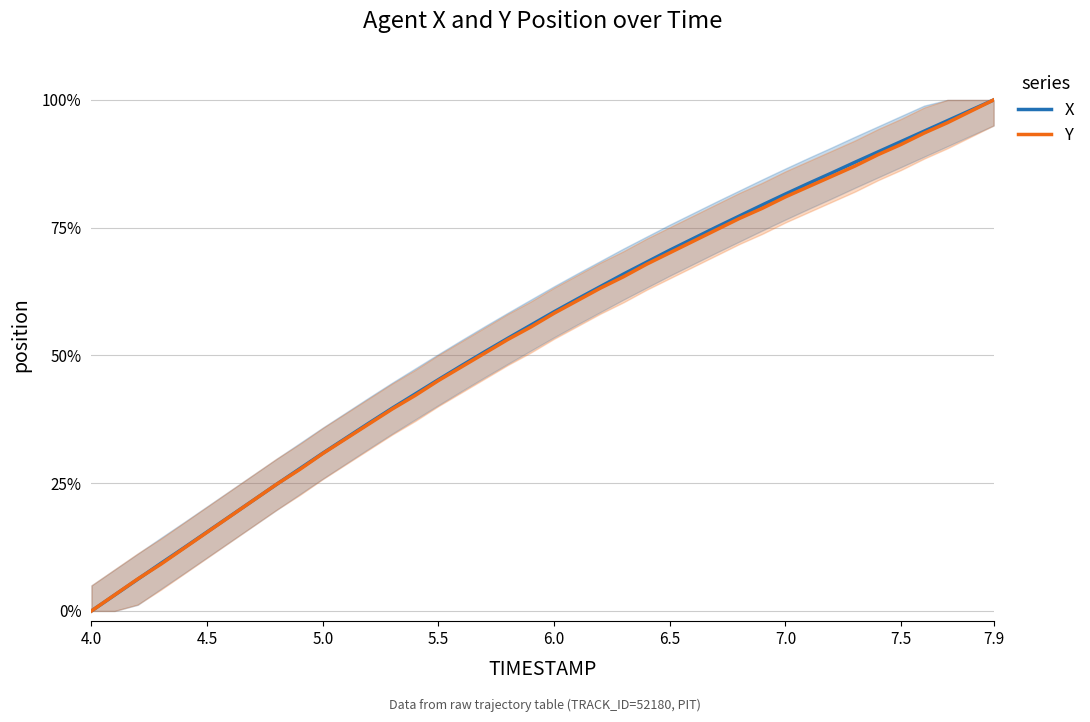

Which category has the highest value across all series?

7.9